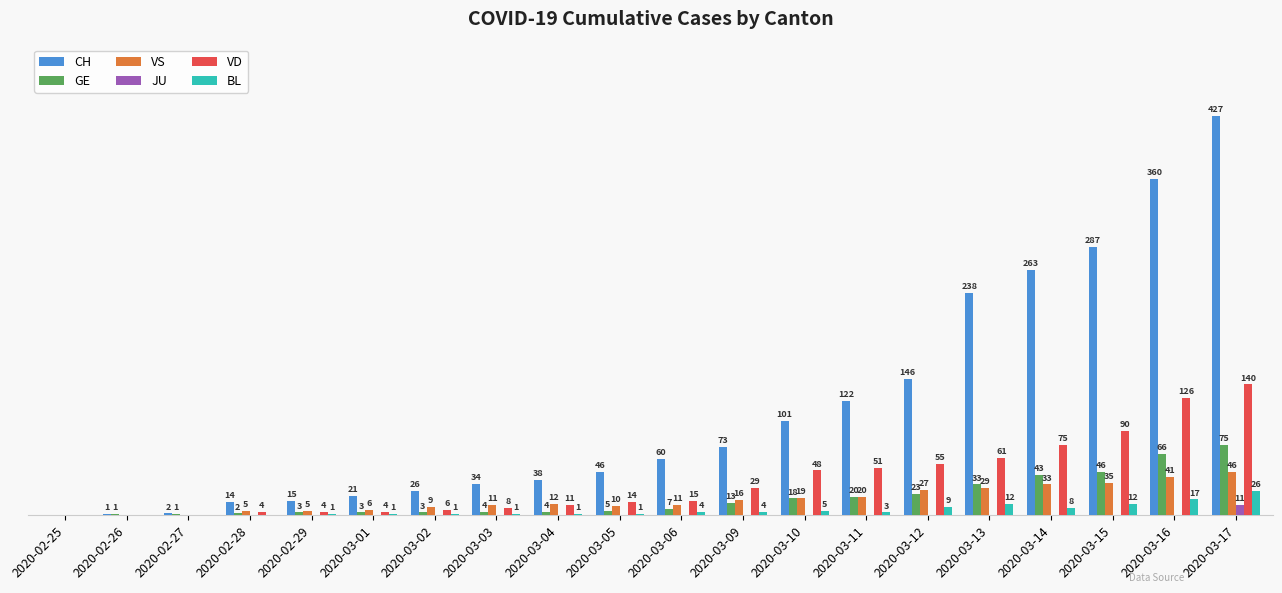

Where is VS nearest to the value 23?

2020-03-11